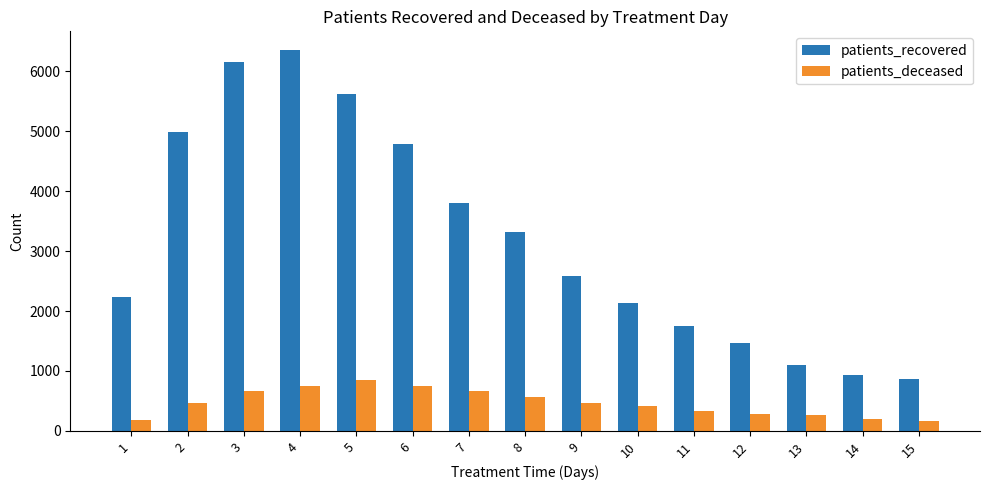

How many data points does each series have?

15